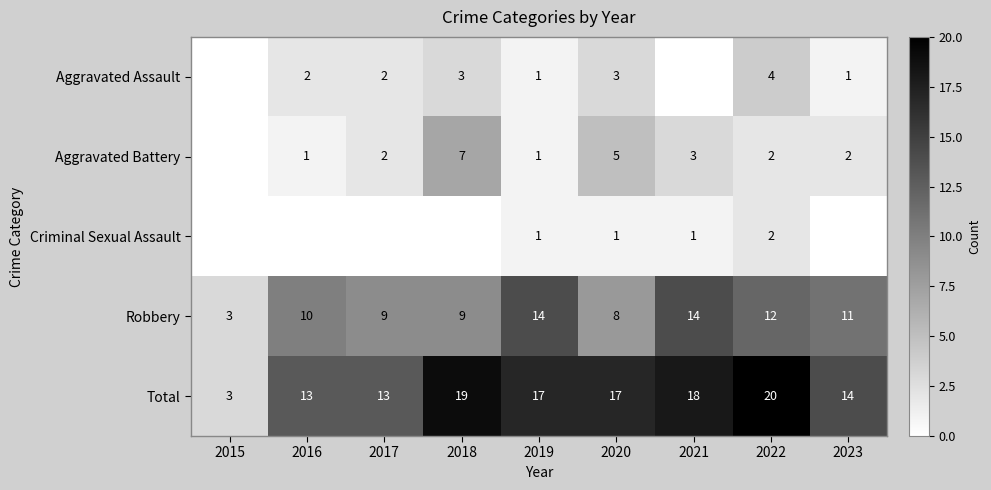

The value of Aggravated Assault at 2023 is 0. True or false?

False